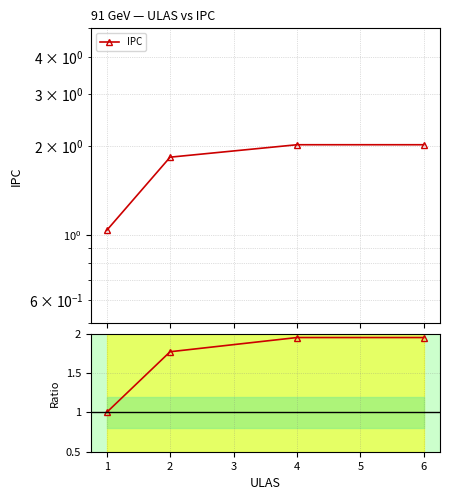

True or false: Ratio to first and IPC cross at least once.

False